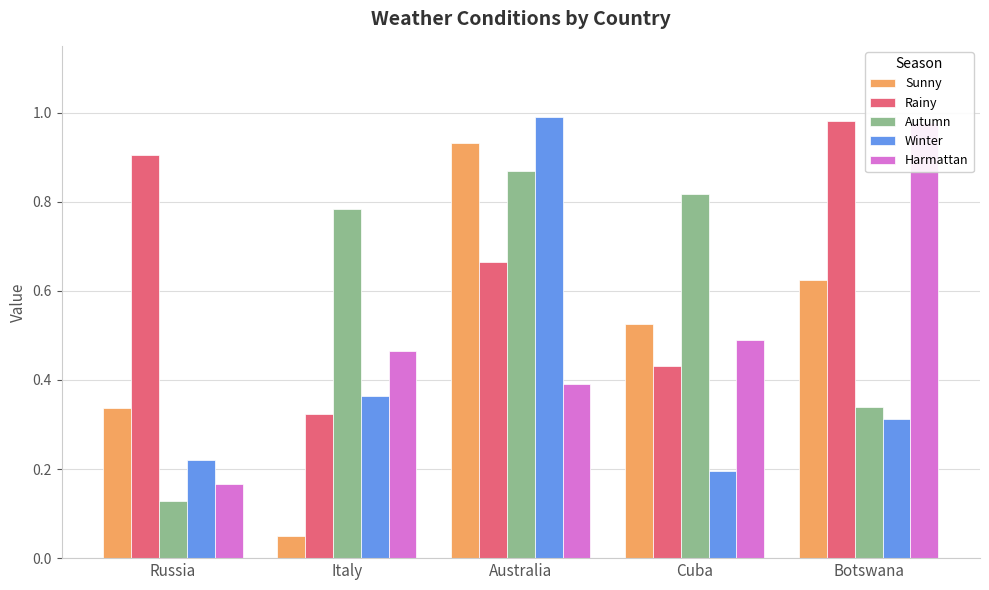

Reading left to right, list all the values displayed in this chart.

Sunny: 0.3	0.0	0.9	0.5	0.6
Rainy: 0.9	0.3	0.7	0.4	1.0
Autumn: 0.1	0.8	0.9	0.8	0.3
Winter: 0.2	0.4	1.0	0.2	0.3
Harmattan: 0.2	0.5	0.4	0.5	1.0